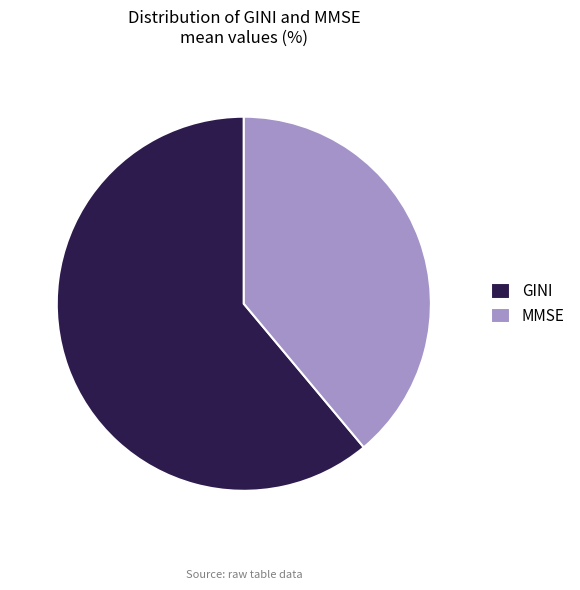

Do GINI and MMSE together represent more than half of the pie?

Yes